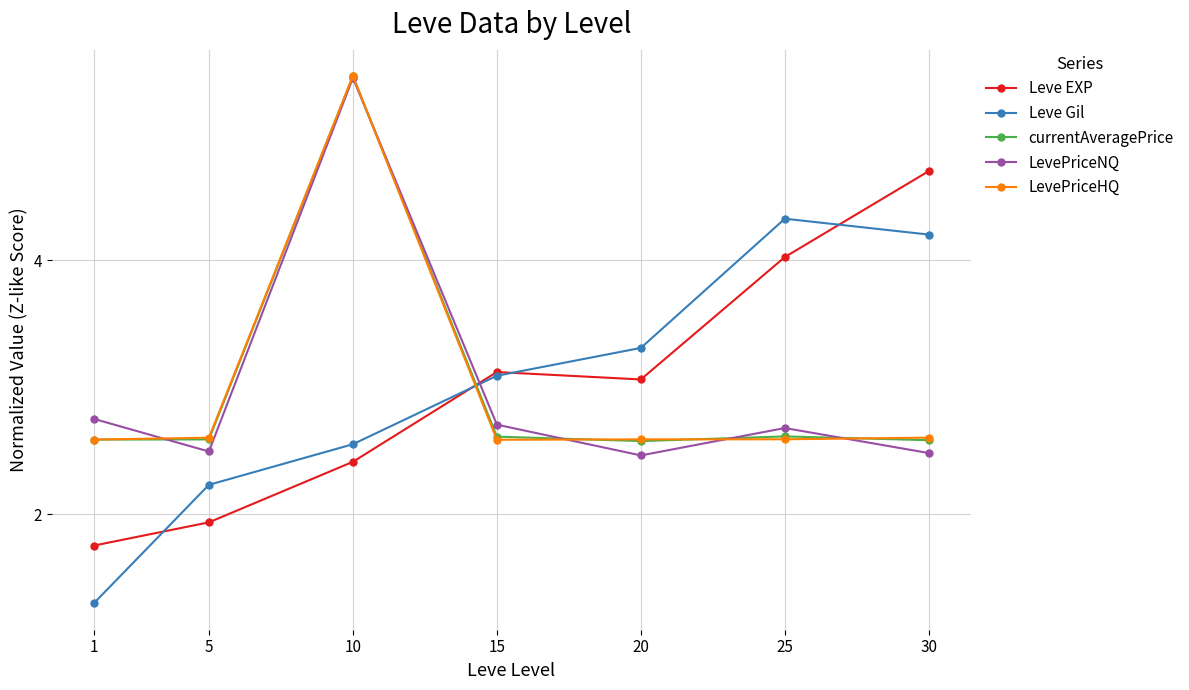

At how many categories does at least one series exceed 3?

5